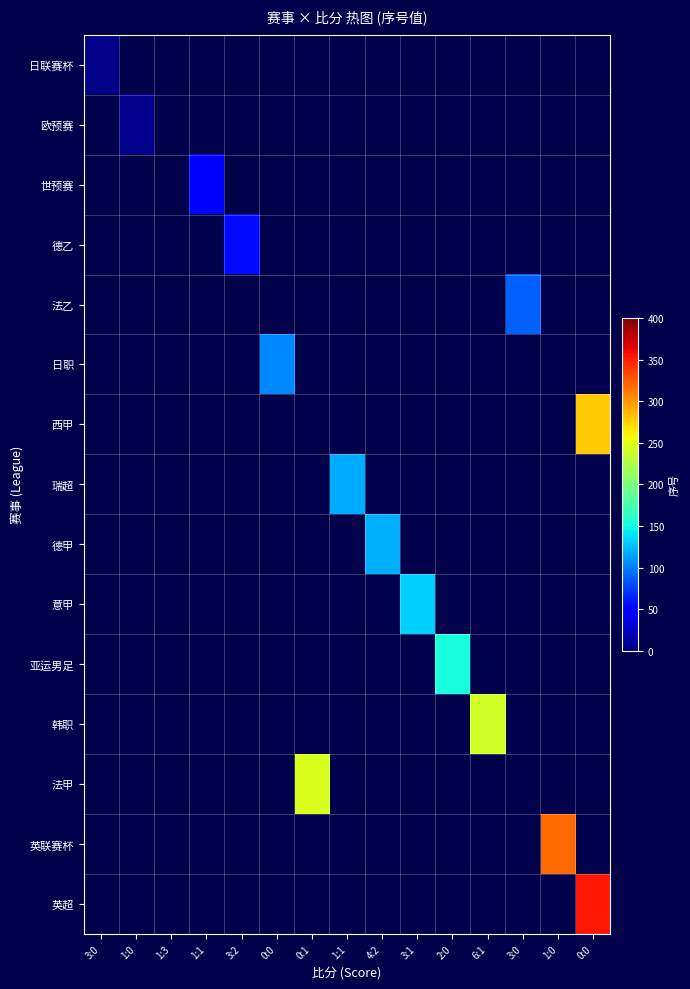

Is the value of 法甲 at 0:0 greater than the value of 法乙 at 0:0?

No